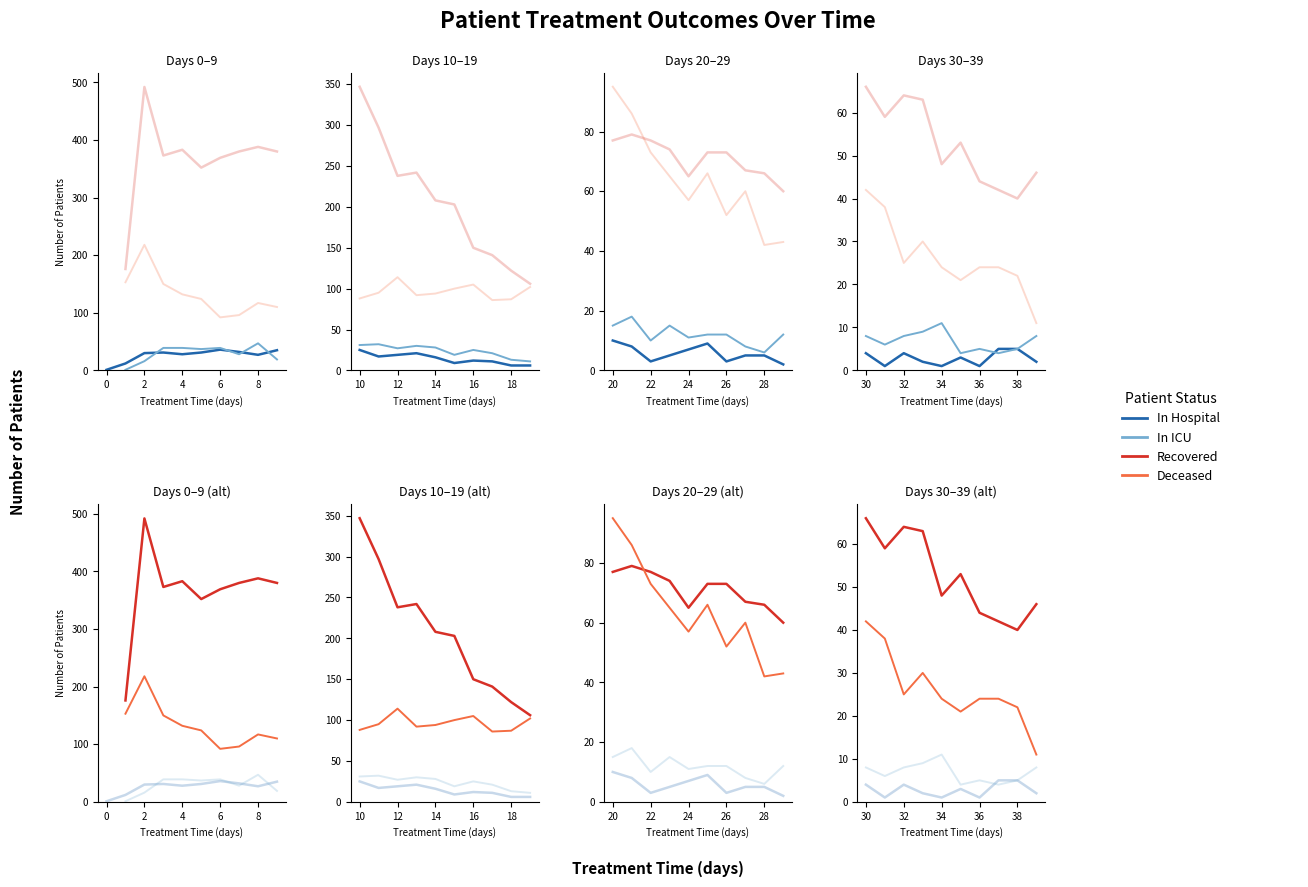

What is the greatest value displayed?

492.0